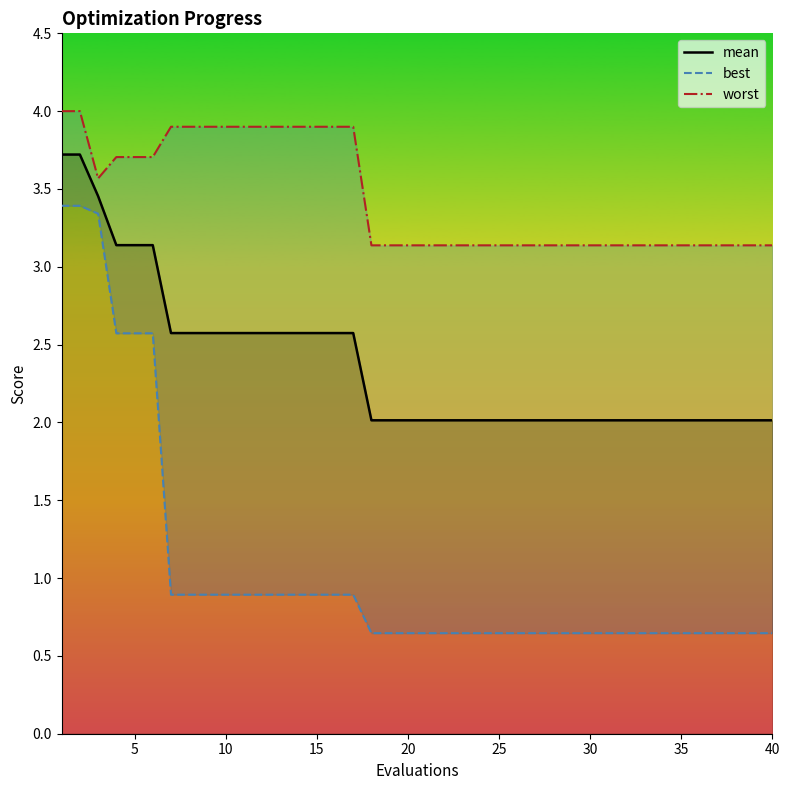

The value of mean at 5 is 3.1. True or false?

True